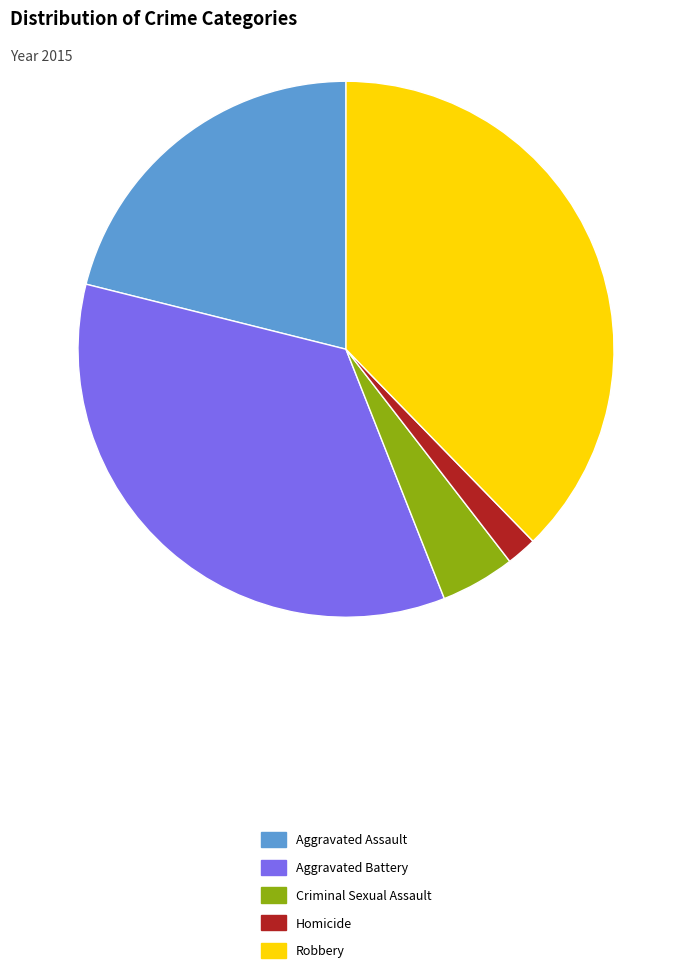

True or false: Aggravated Battery accounts for 35% of the total.

True